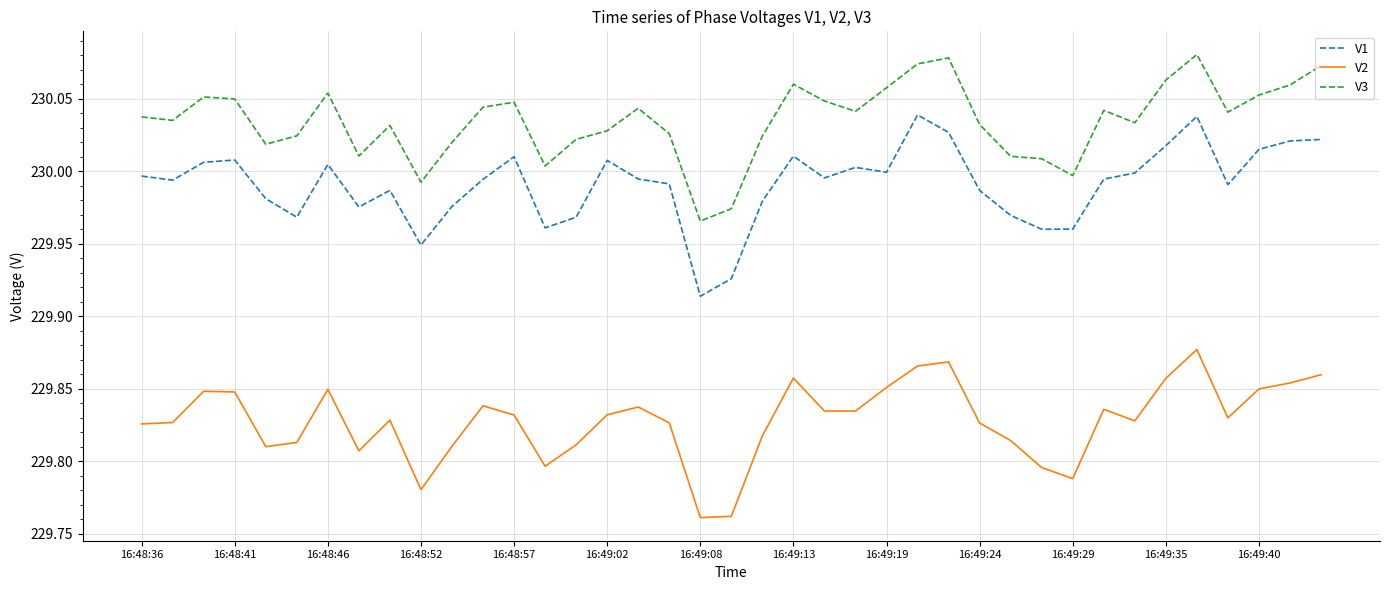

True or false: V1 and V3 cross at least once.

False